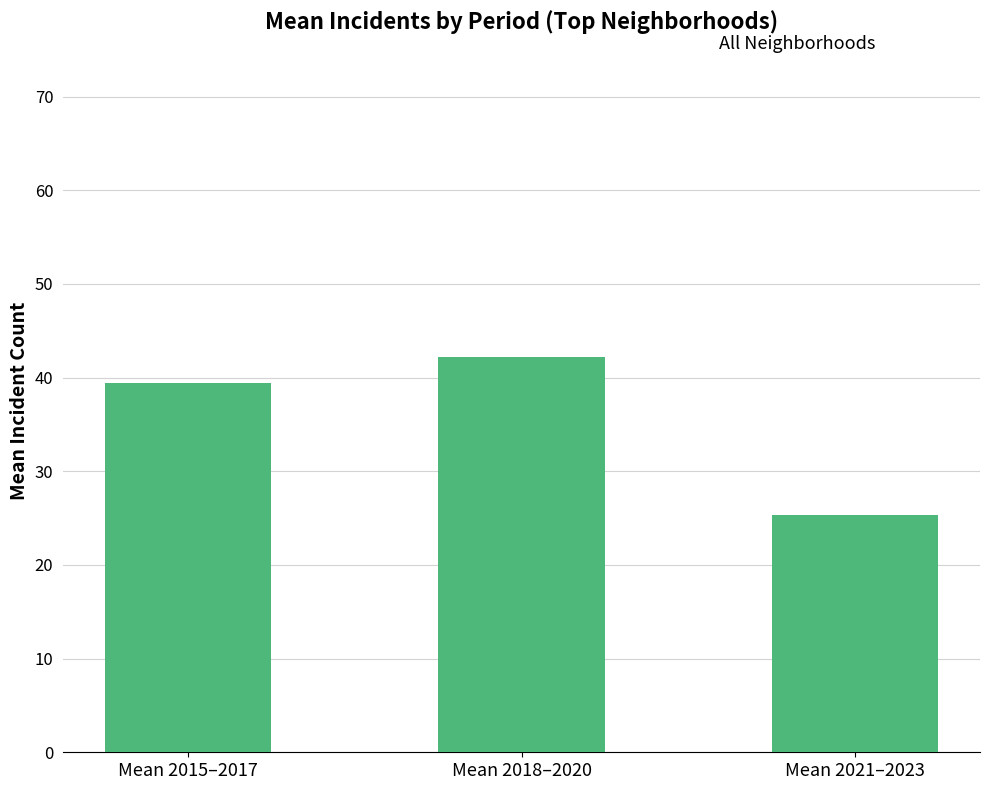

What is the sum of the values at Mean 2018–2020 and Mean 2021–2023?

67.5